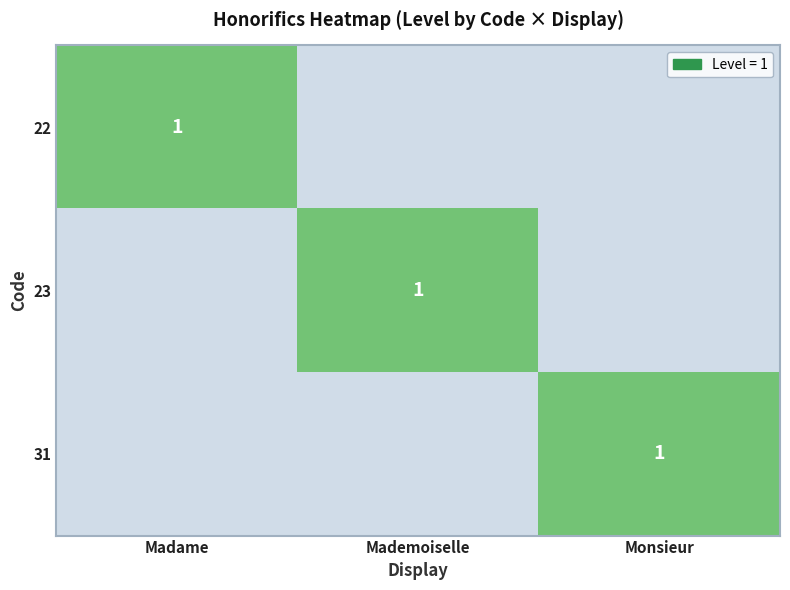

The 23 series shows 1 at Mademoiselle. True or false?

True